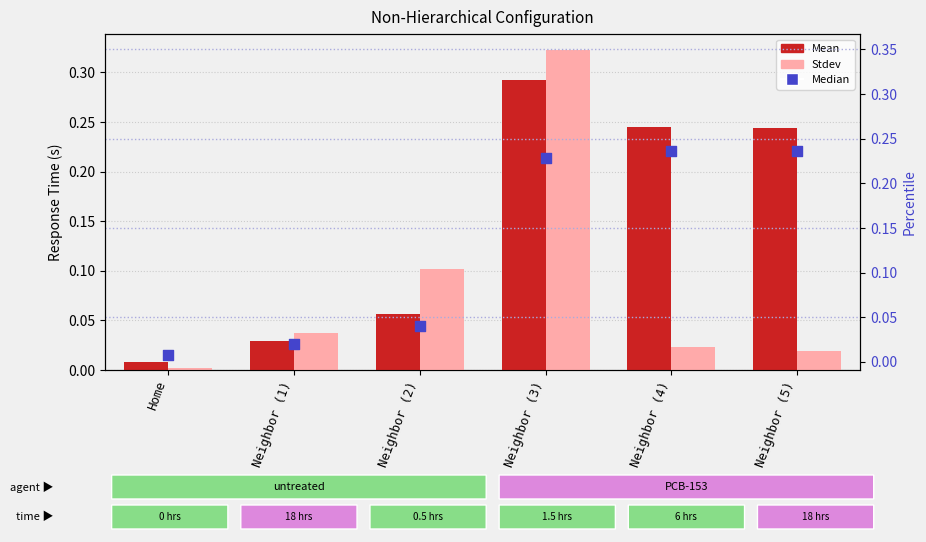

Which series has the largest total across all categories?

Mean